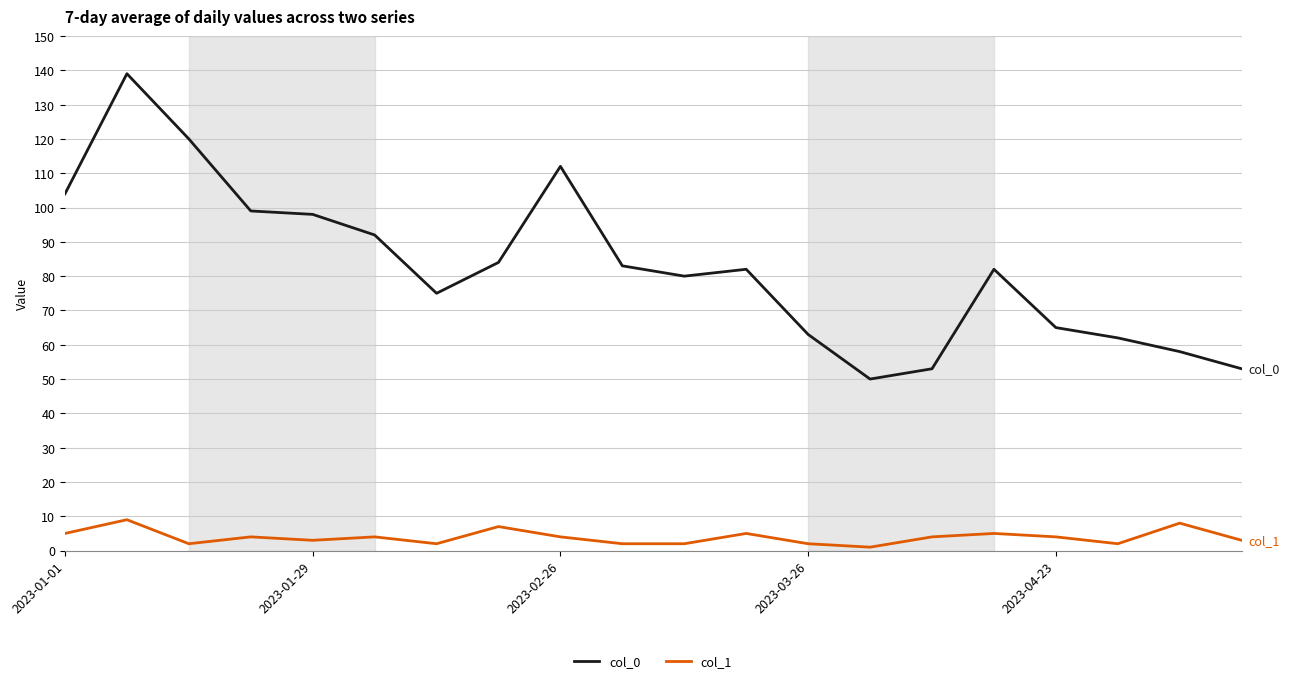

What is the greatest value displayed?

139